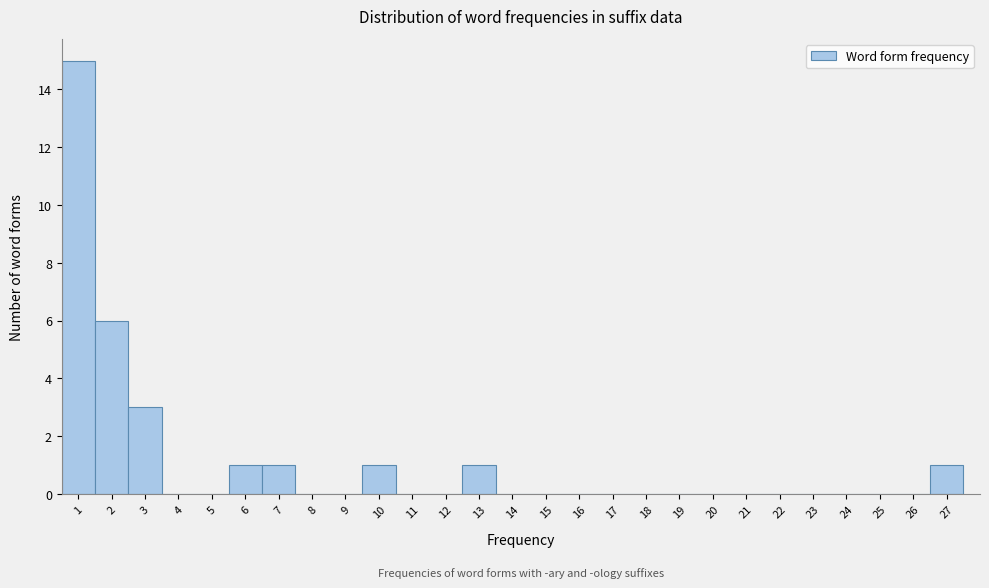

How tall is the bar that spans 6.5 to 7.5 on the x-axis? The values are not printed on the chart, so give them approximately, as read against the axis.

1